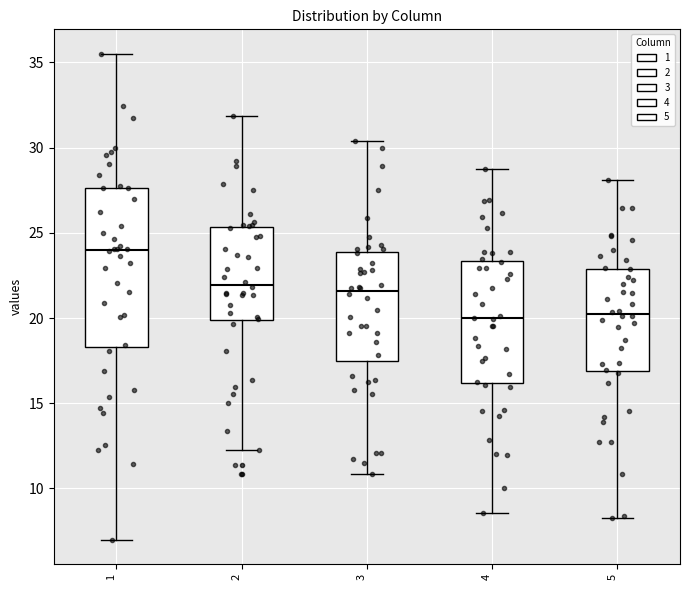

Which box is the tallest, from its lower edge to its upper edge?

1